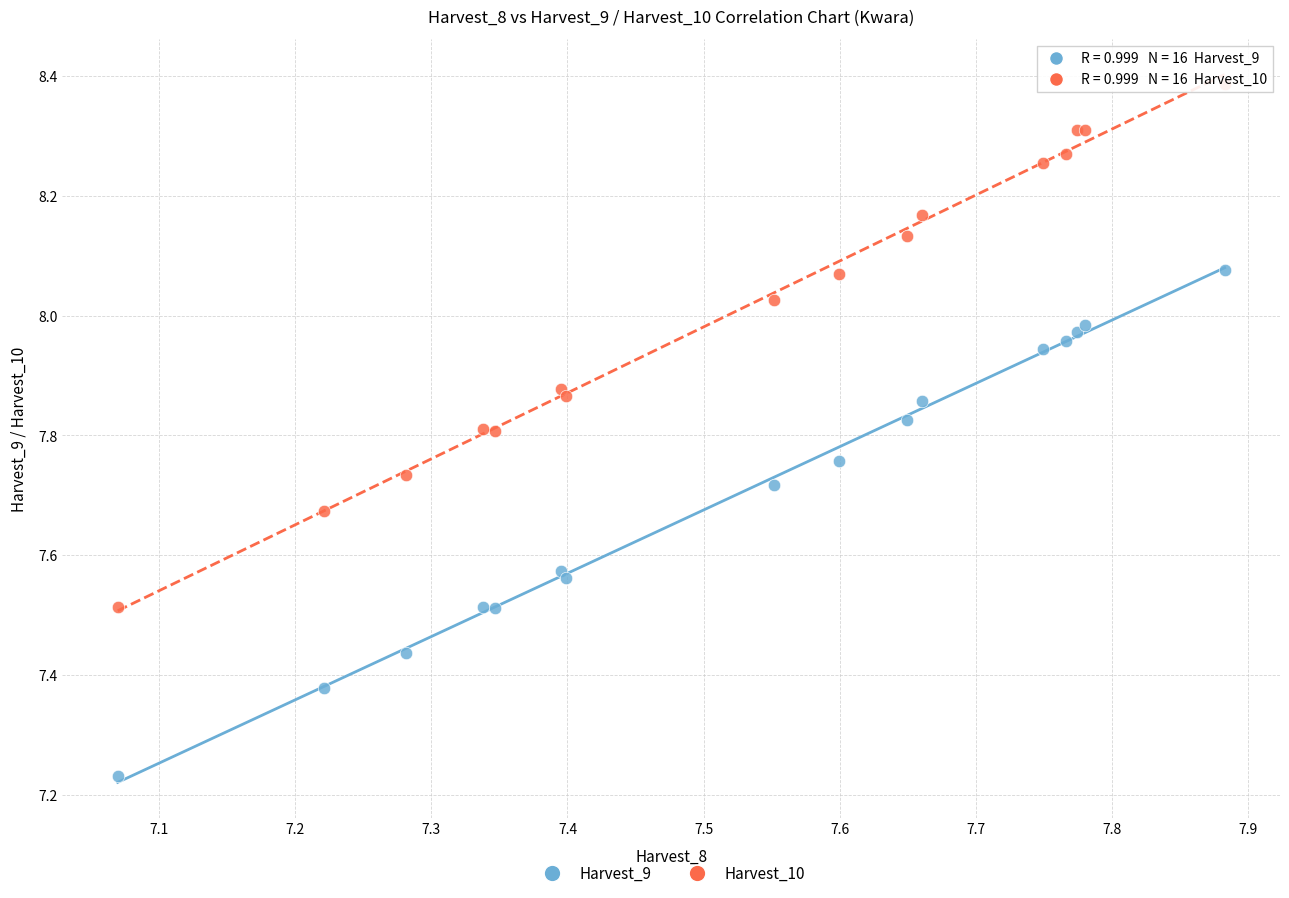

Which series contains the highest Y value?

Harvest_10